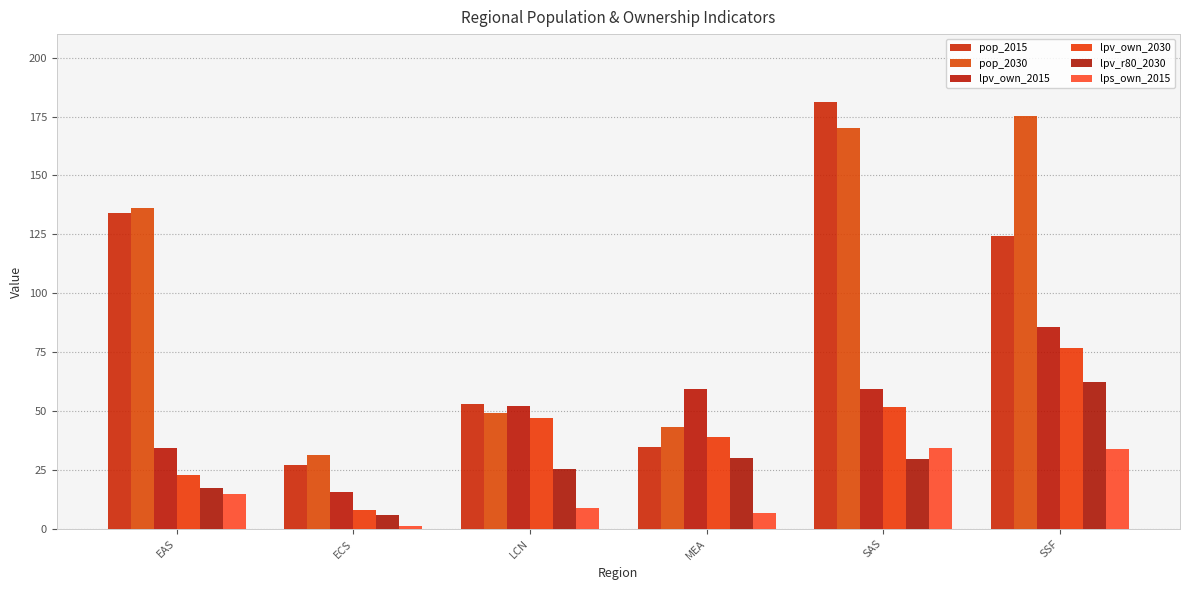

Is the value of pop_2030 at SAS greater than the value of lpv_own_2030 at EAS?

Yes